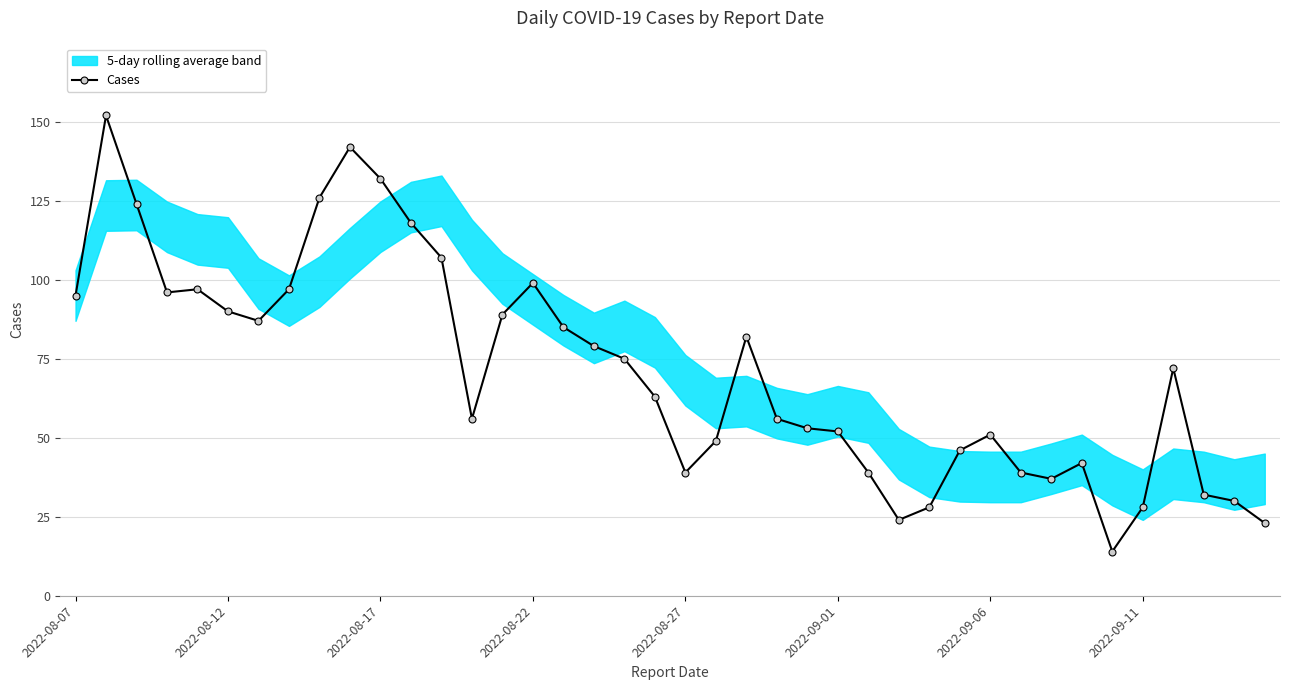

True or false: Cases has more than 1 points higher than both neighbors.

True